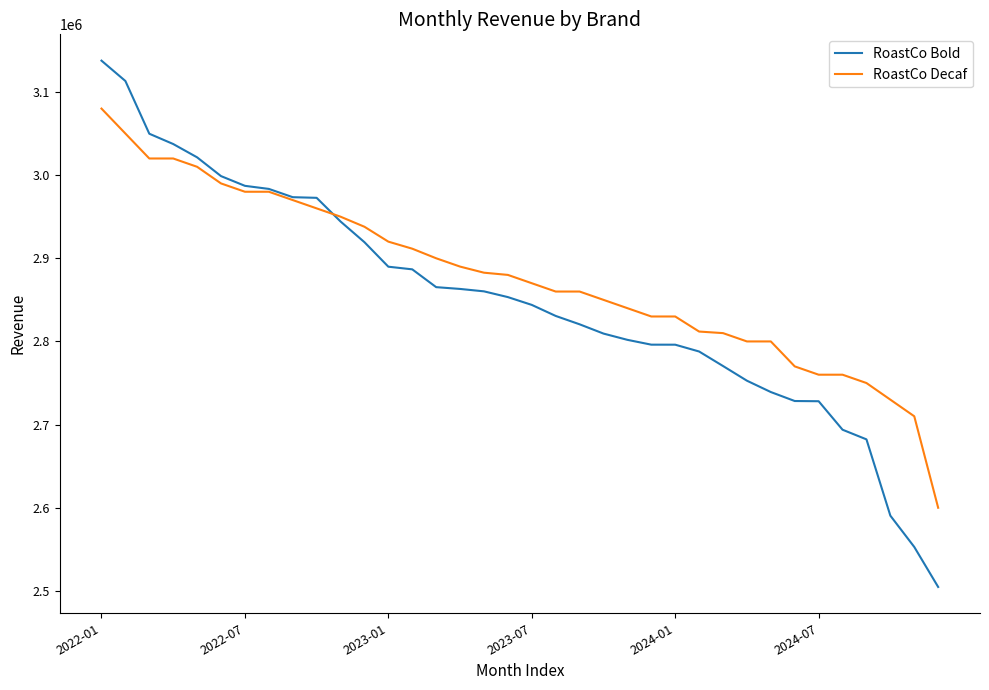

Which series has the largest total across all categories?

RoastCo Decaf